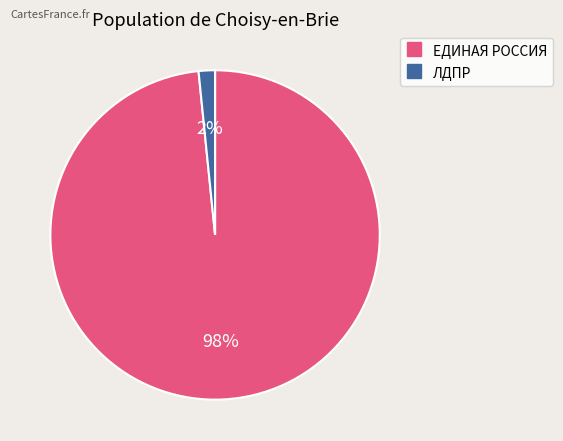

Does ЛДПР account for over 50% of the chart?

No